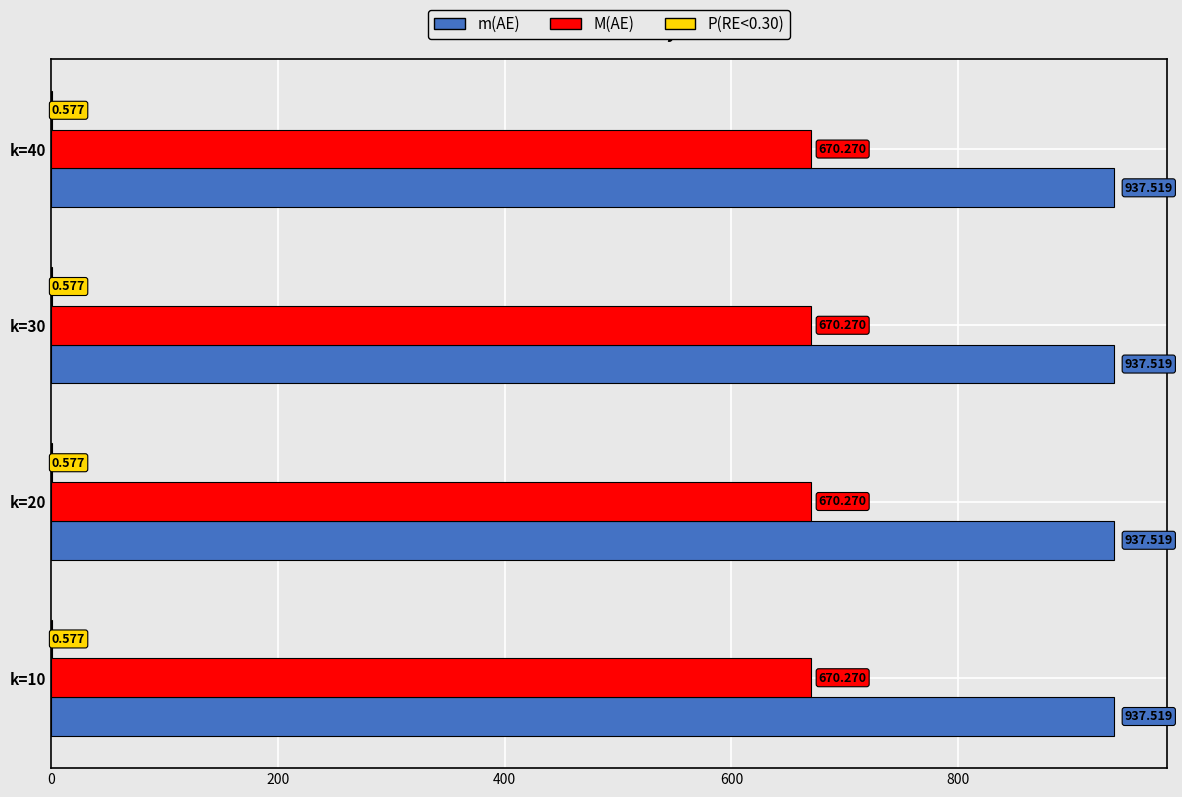

Is the value of M(AE) at k=10 greater than the value of m(AE) at k=20?

No